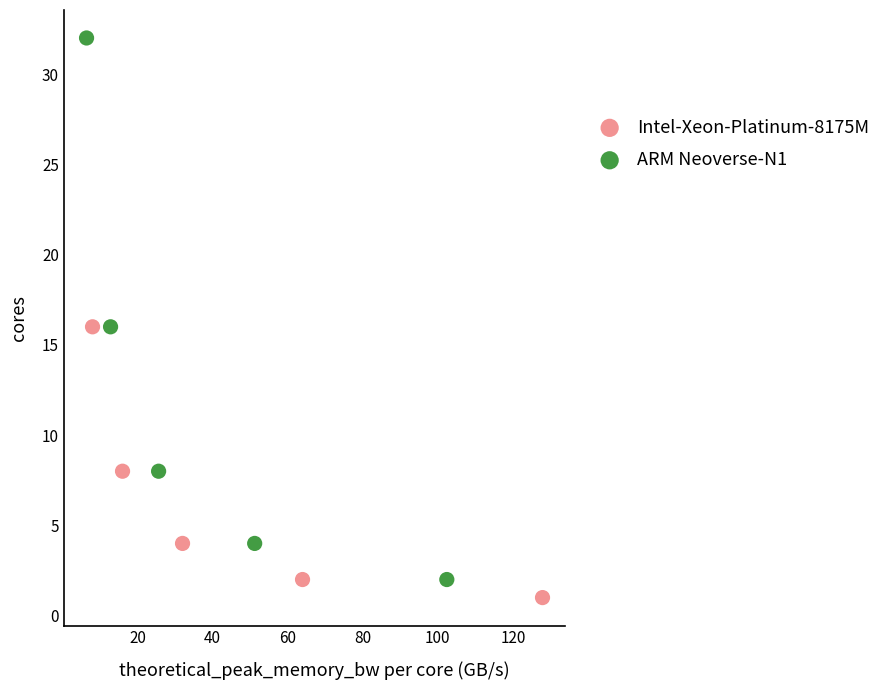

Which series contains the highest Y value?

ARM Neoverse-N1